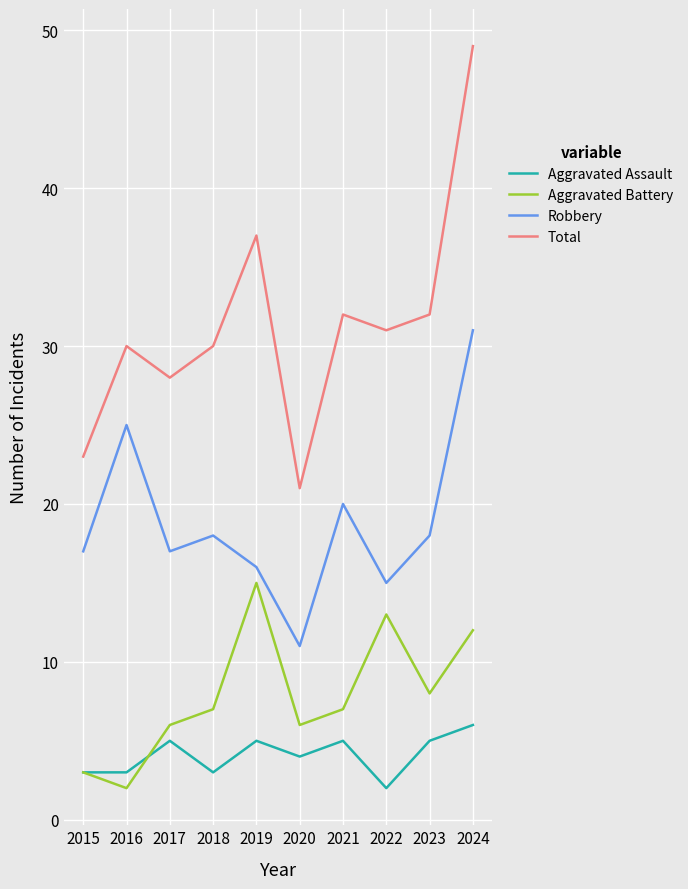

Where is the first local maximum for Aggravated Assault?

2017